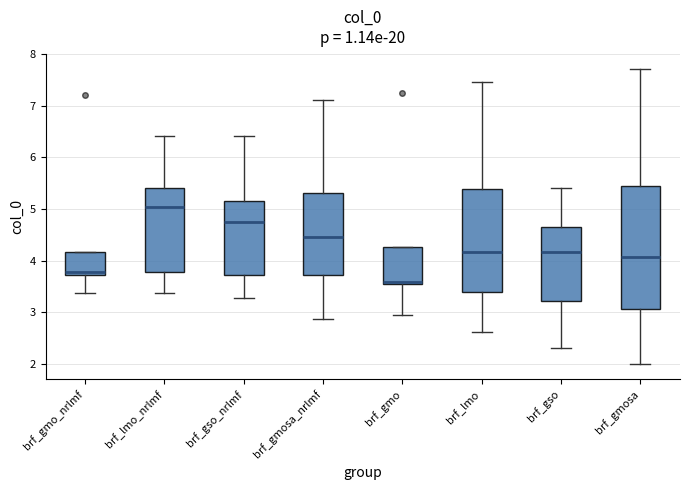

Comparing the boxes themselves (not the whiskers), which one is the tallest?

brf_gmosa